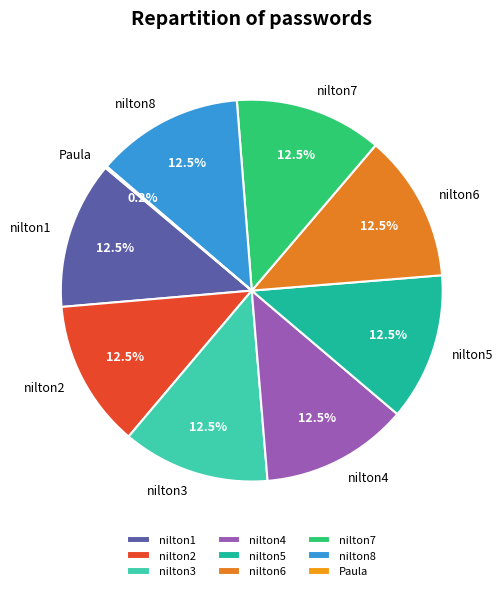

Is nilton1 the majority of the pie?

No